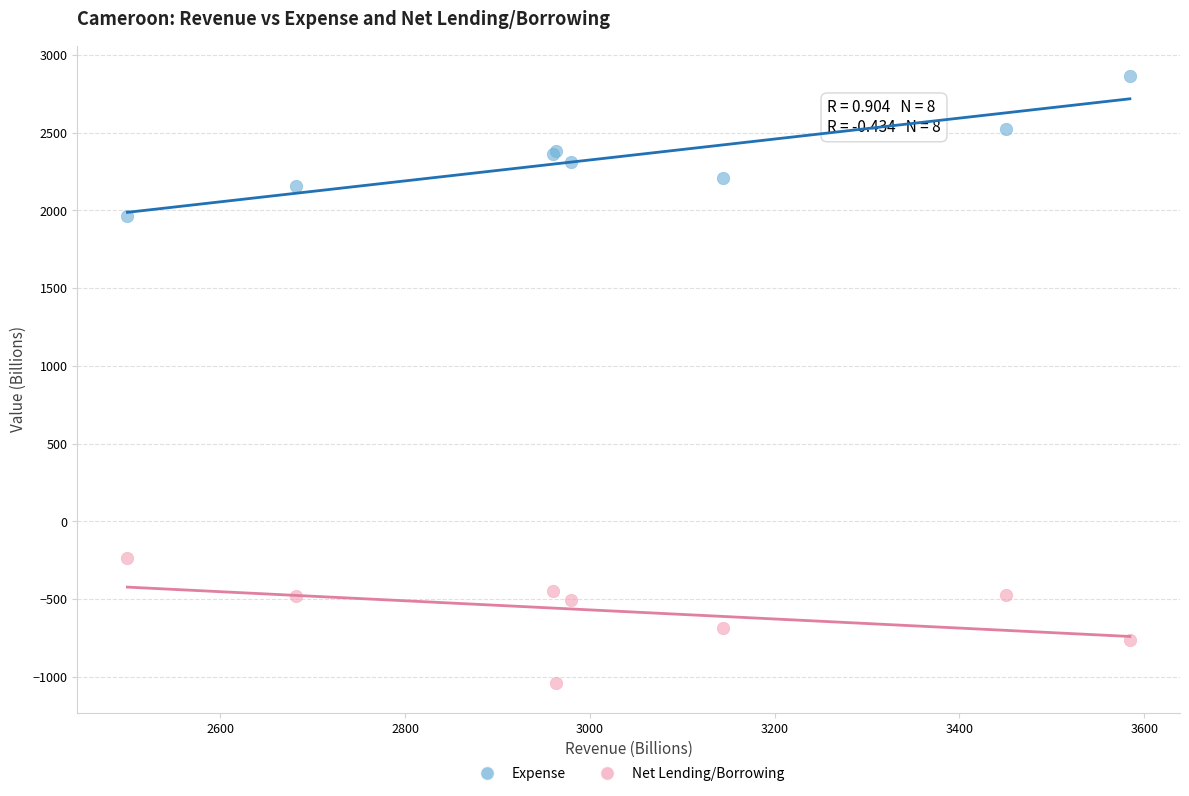

Which series contains the highest Y value?

Expense